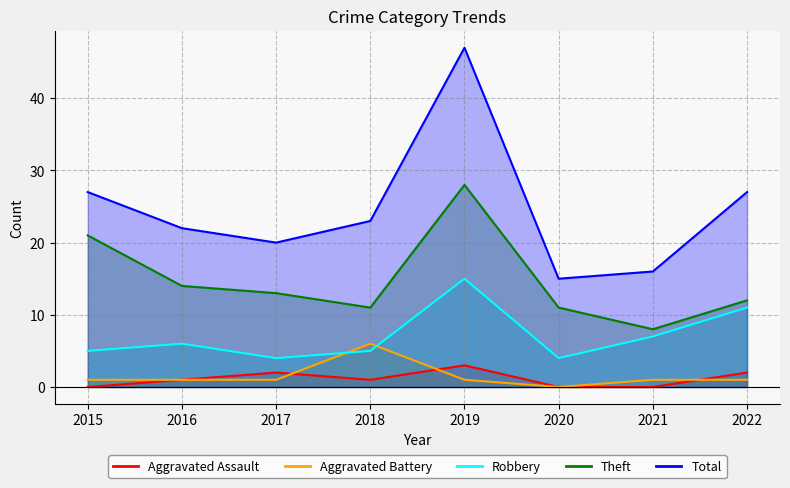

What is the difference between the highest and lowest values at 2015?

27